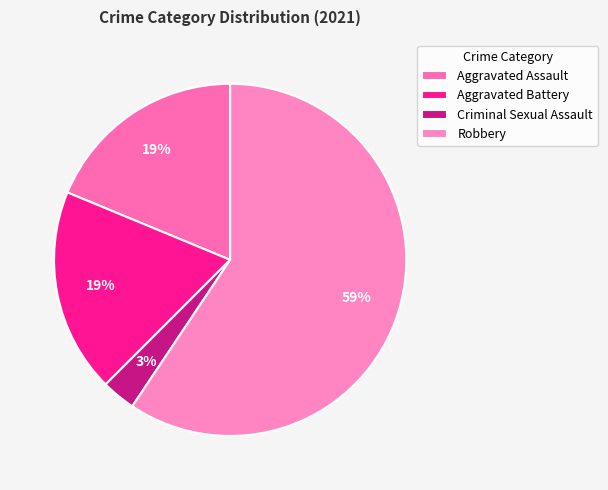

Which category has the biggest portion of the pie?

Robbery